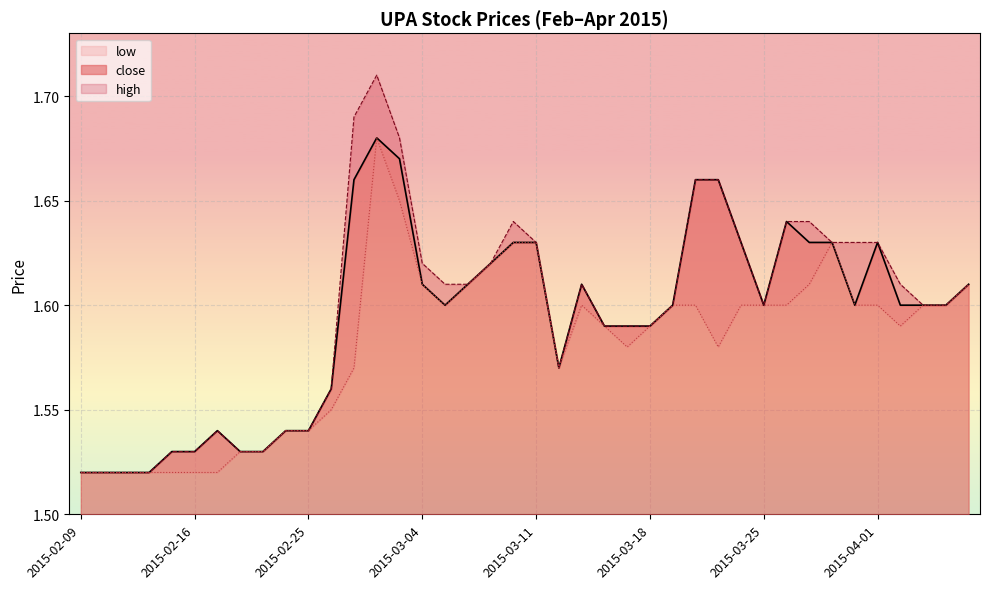

What is the maximum value shown in the chart?

1.7